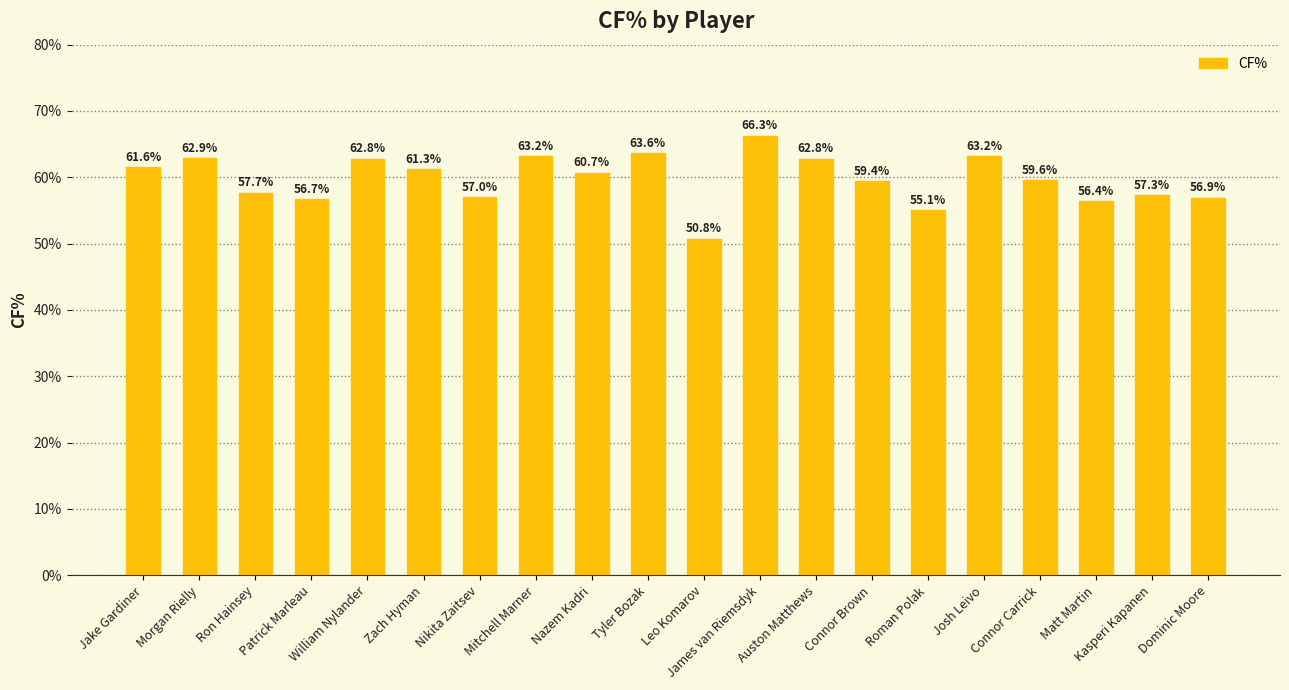

The value at William Nylander is 19.7. True or false?

False